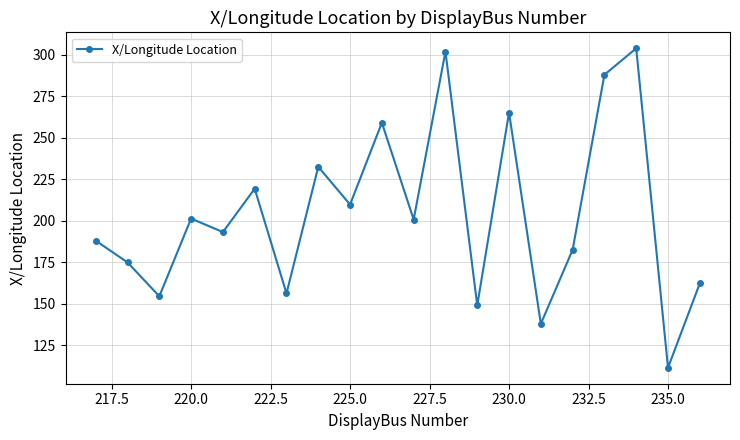

How many interior local valleys (lower than both neighbors) does the data have?

8